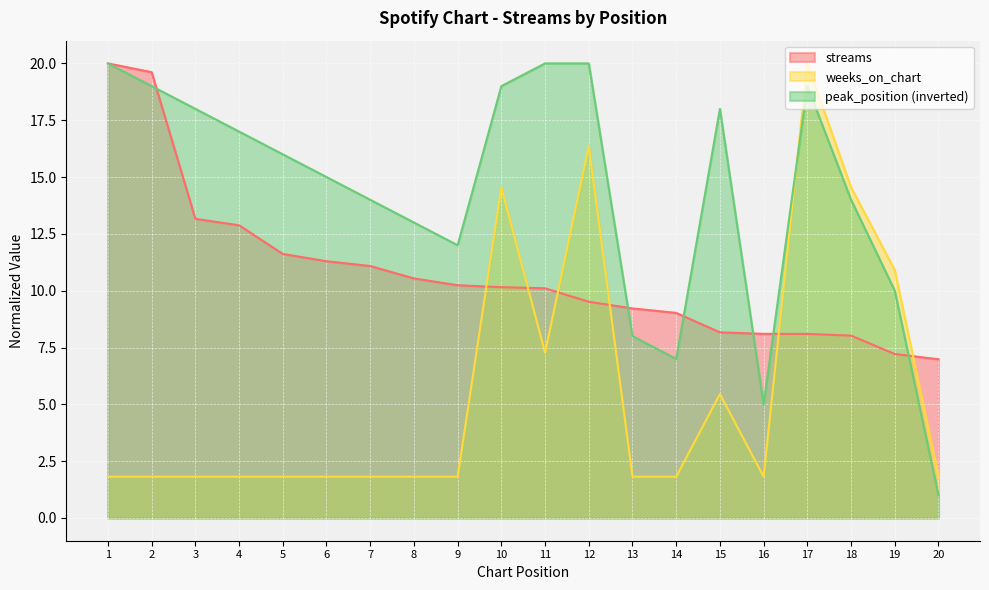

Which series has the largest total across all categories?

peak_position (inverted)